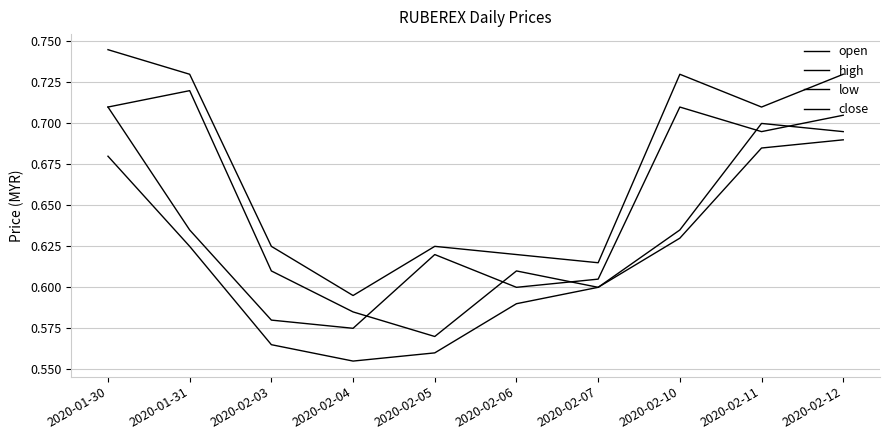

Does the chart have visible grid lines?

Yes